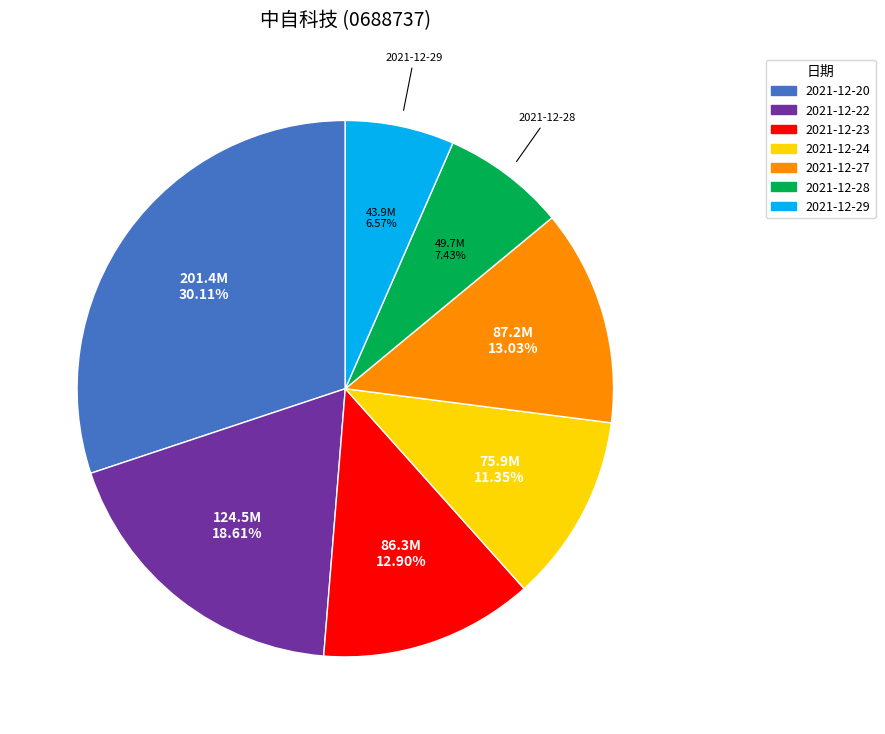

True or false: 2021-12-28 accounts for 22% of the total.

False